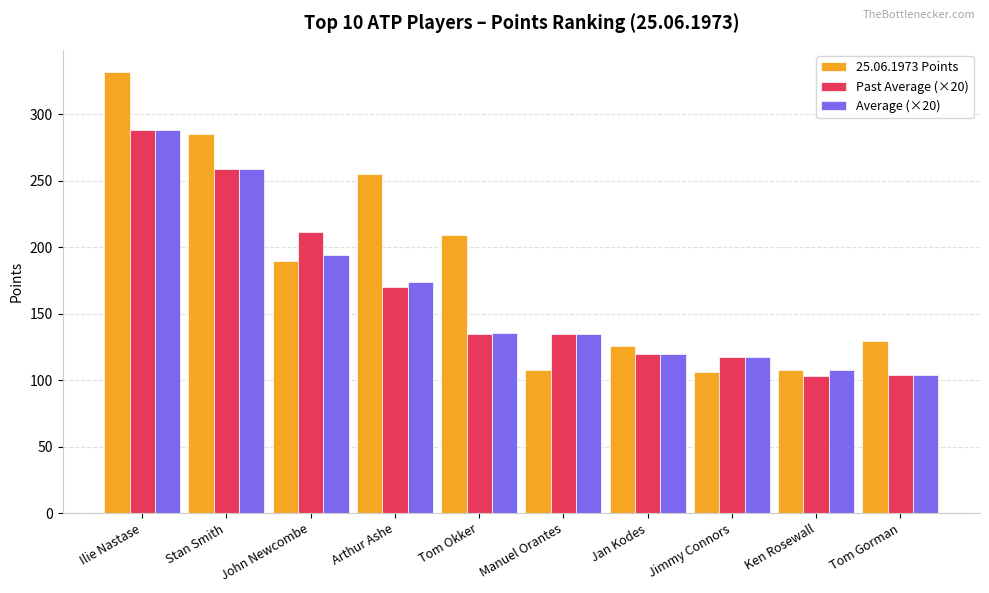

What is the average value of the Past Average (×20) series?

164.2